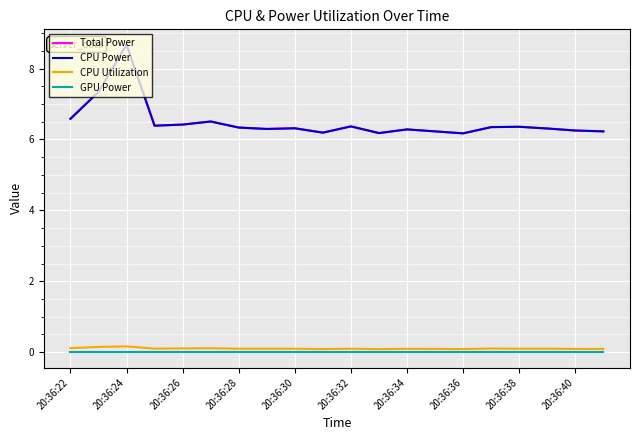

List the labels in order of GPU Power value, smallest first.

20:36:22, 20:36:24, 20:36:26, 20:36:28, 20:36:30, 20:36:32, 20:36:34, 20:36:36, 20:36:38, 20:36:40, 10, 11, 12, 13, 14, 15, 16, 17, 18, 19